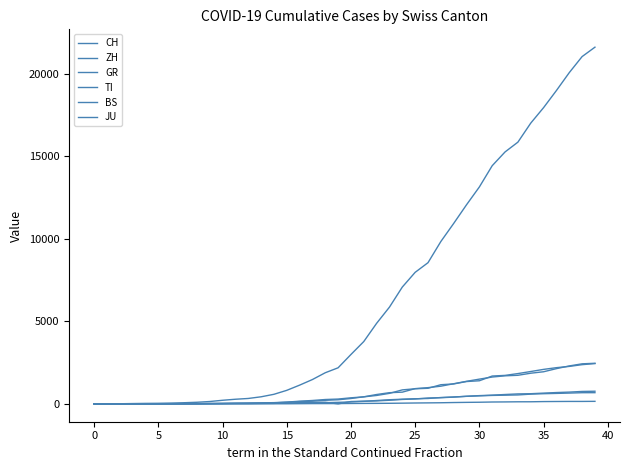

Is this an area chart (filled region under the line)?

No